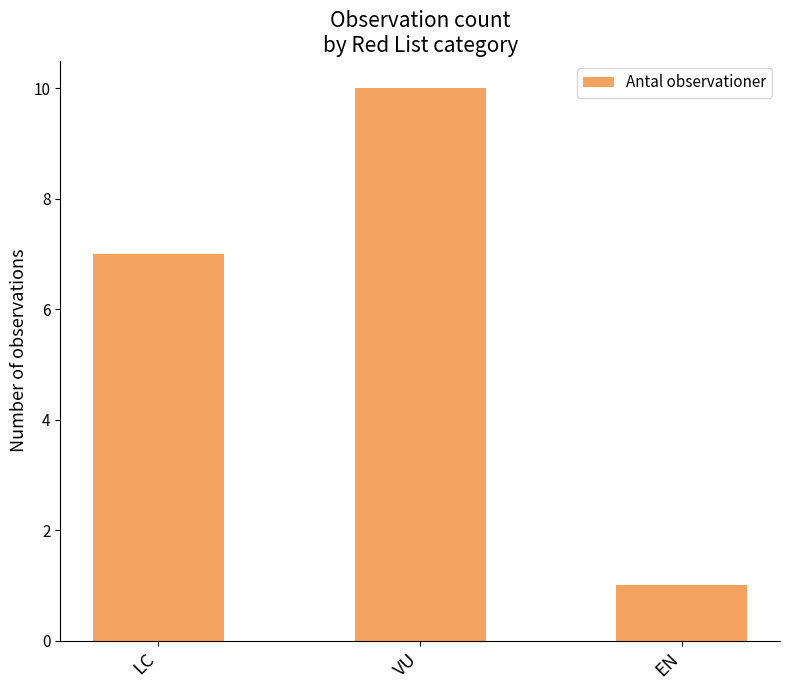

What is the label of the 3rd bar from the left?

EN